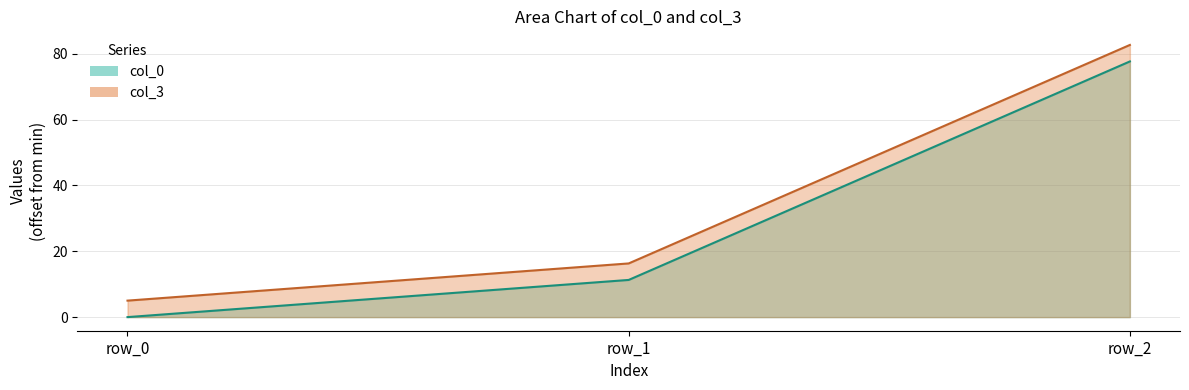

True or false: col_3 has a value of 16.3 at row_1.

True